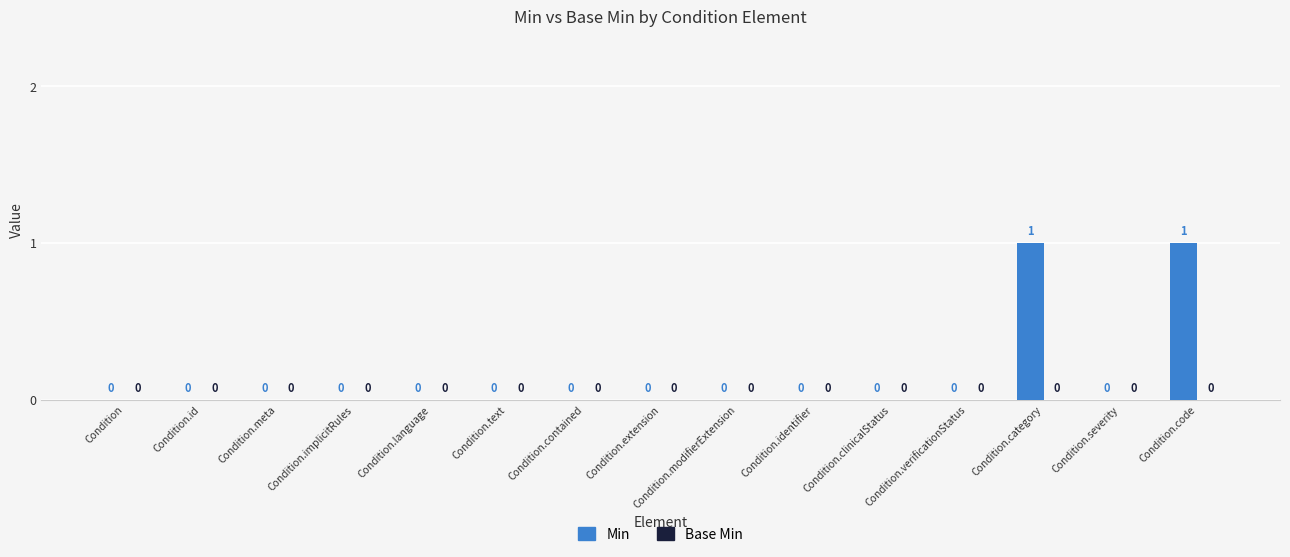

What is the ratio of the value at Condition.category to the value at Condition.code?

1.0